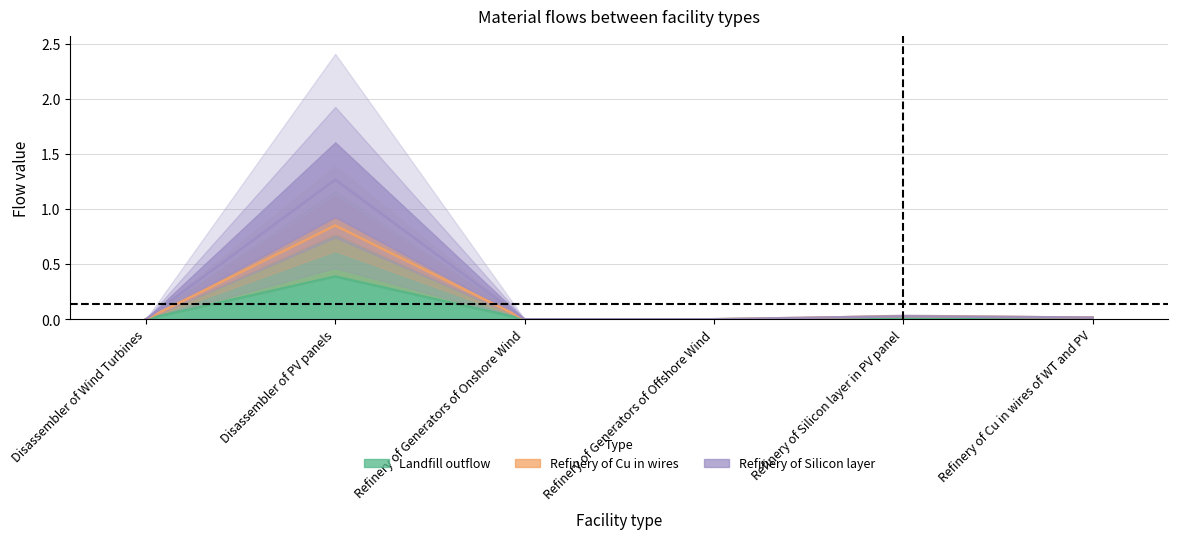

Where is the first local minimum for Refinery of Cu in wires?

Refinery of Generators of Offshore Wind